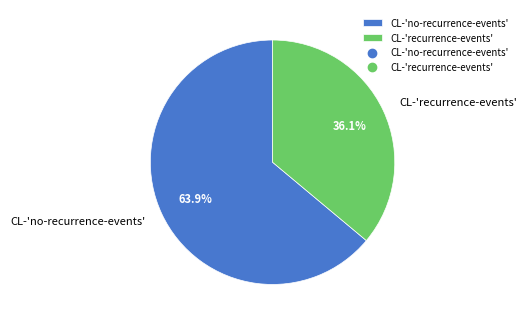

Does CL-'no-recurrence-events' account for over 50% of the chart?

Yes